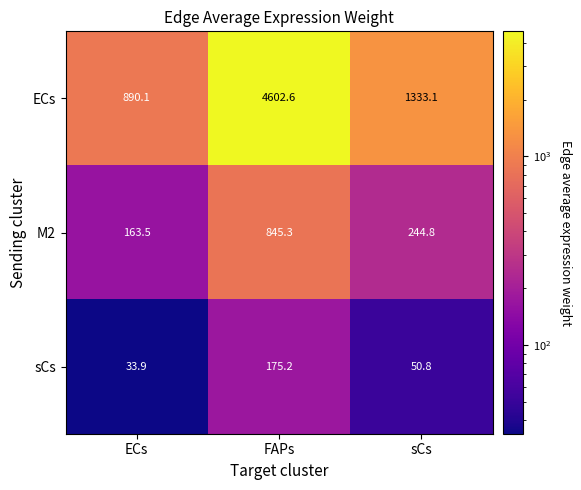

What is the total value across all series at sCs?

1628.7